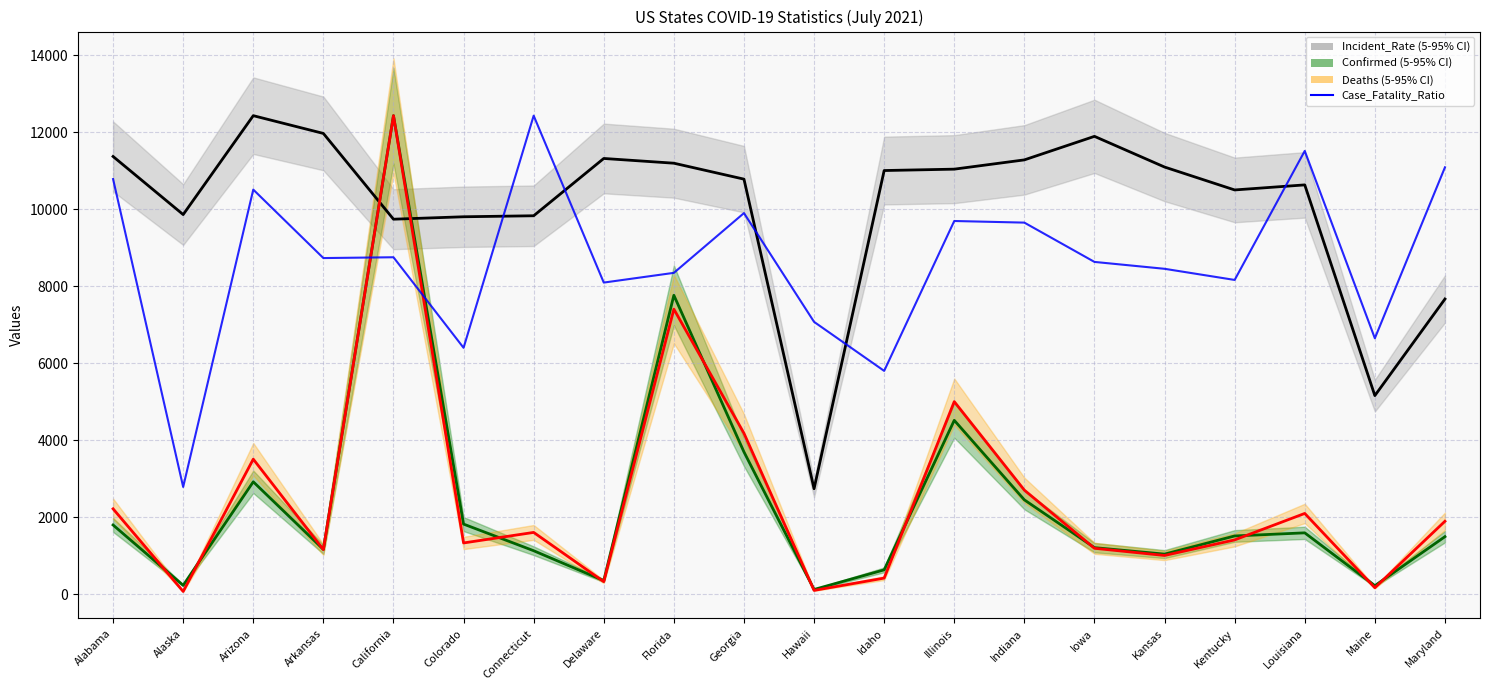

Is the value of Confirmed at Florida greater than the value of Deaths at Maryland?

Yes